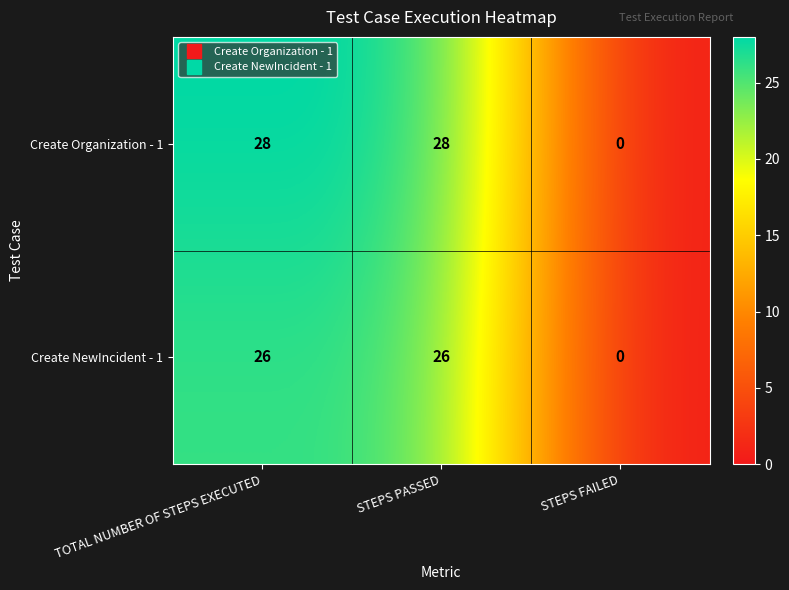

What is the total value across all series at STEPS PASSED?

54